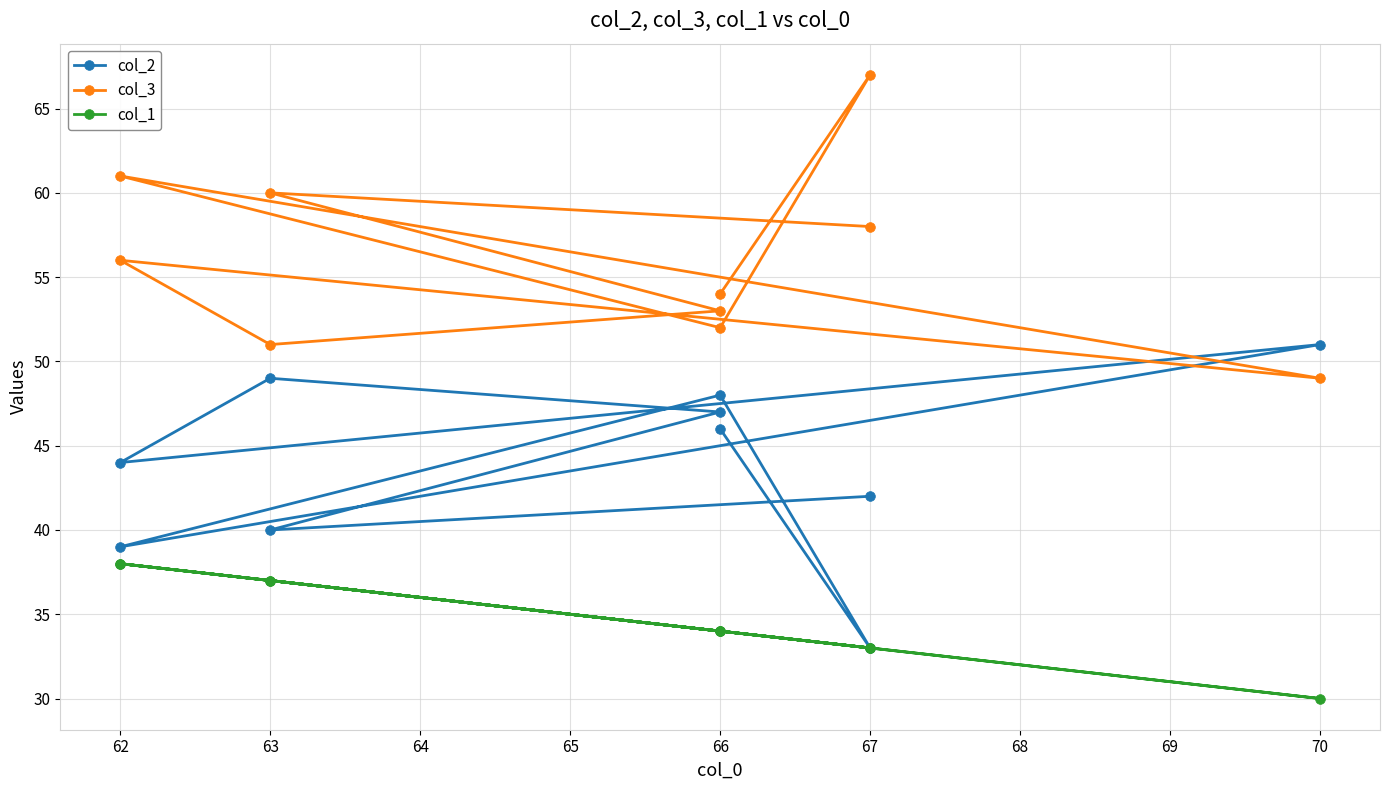

At which category does col_2 reach its first local valley?

63